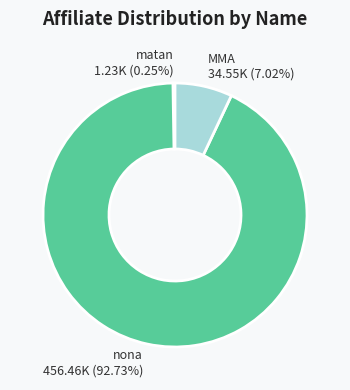

Between nona and MMA, which is larger?

nona